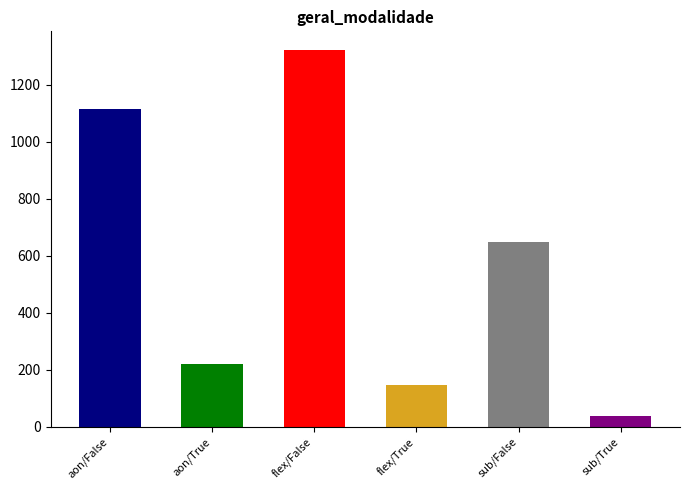

The value of total_sucesso at aon/False is 872. True or false?

False